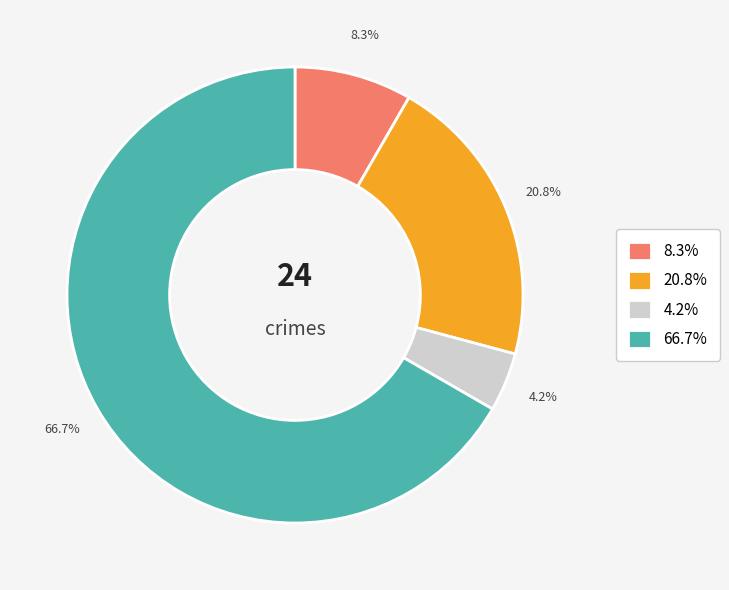

Rank the categories by value from lowest to highest.

4.2%, 8.3%, 20.8%, 66.7%